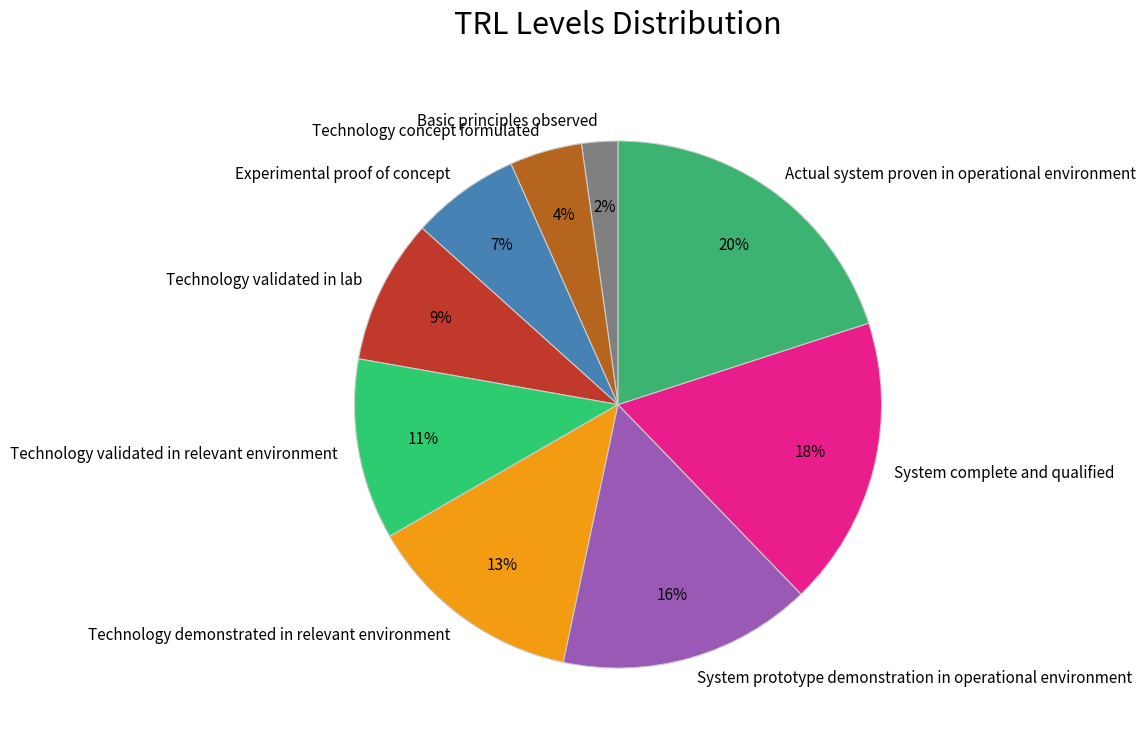

How many slices are in this pie chart?

9